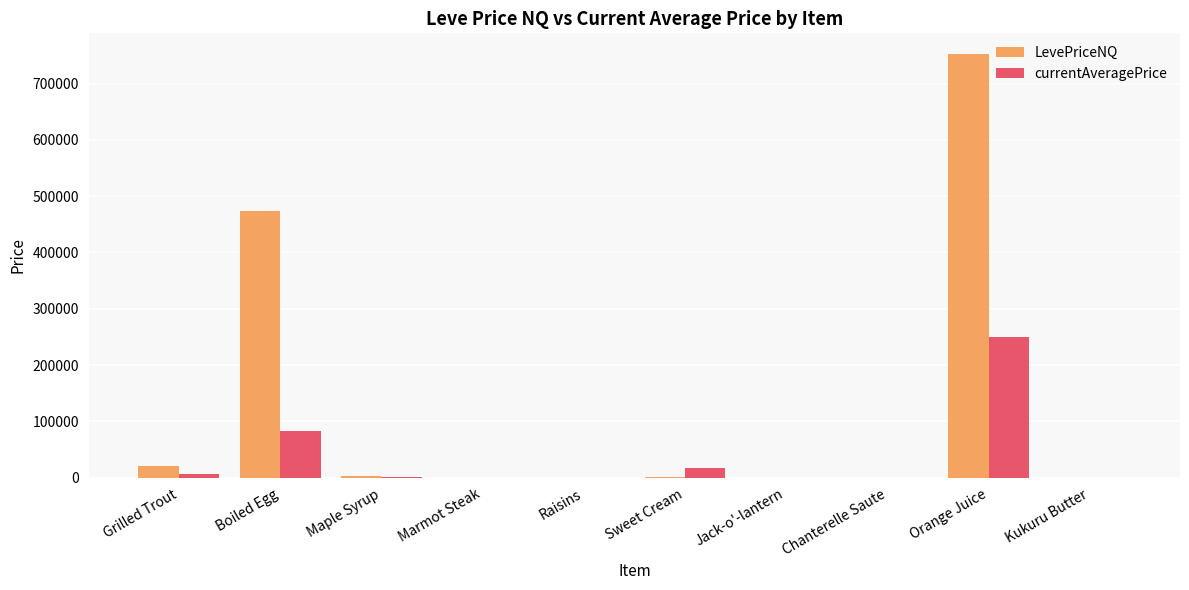

At which label is LevePriceNQ closest to 375793?

Boiled Egg